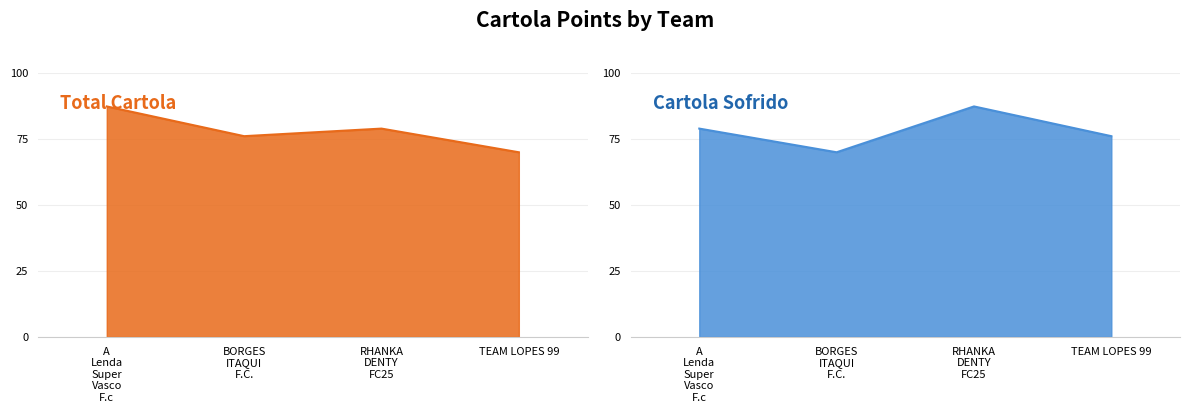

Between RHANKA DENTY FC25 and TEAM LOPES 99, which is larger?

RHANKA DENTY FC25